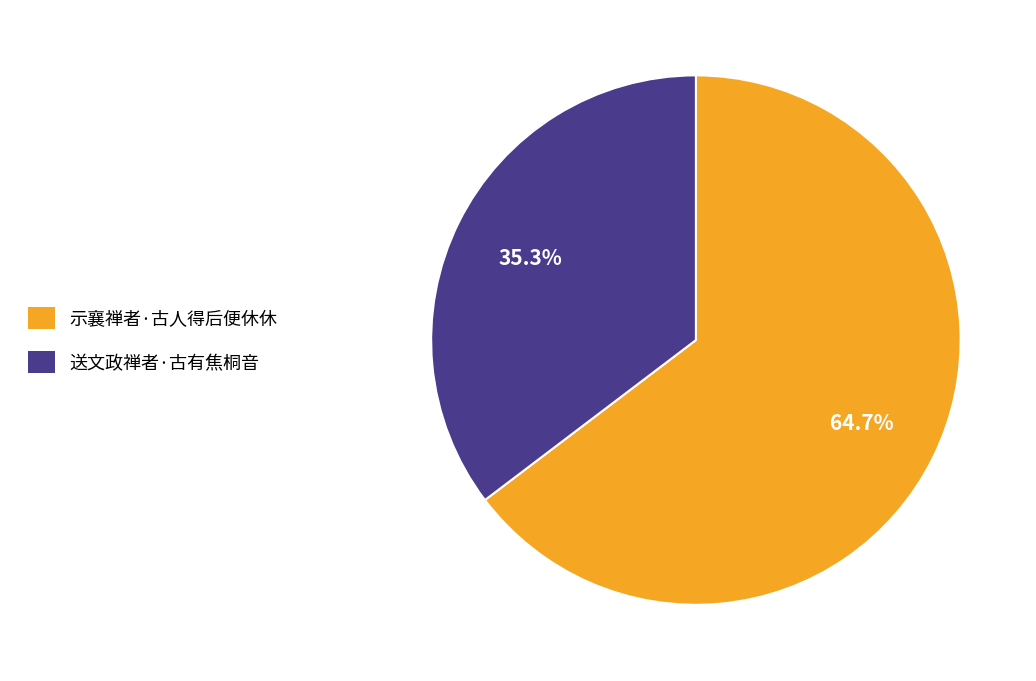

What percentage is NOT represented by 送文政禅者·古有焦桐音?

64.7%